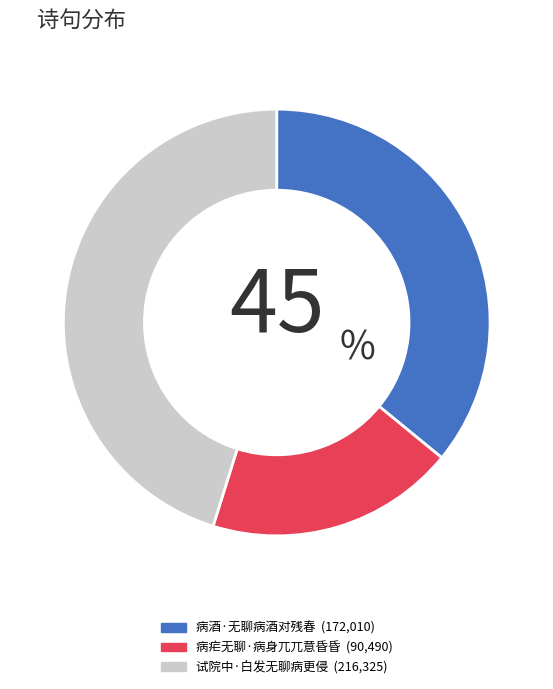

How many segments does this pie chart have?

3